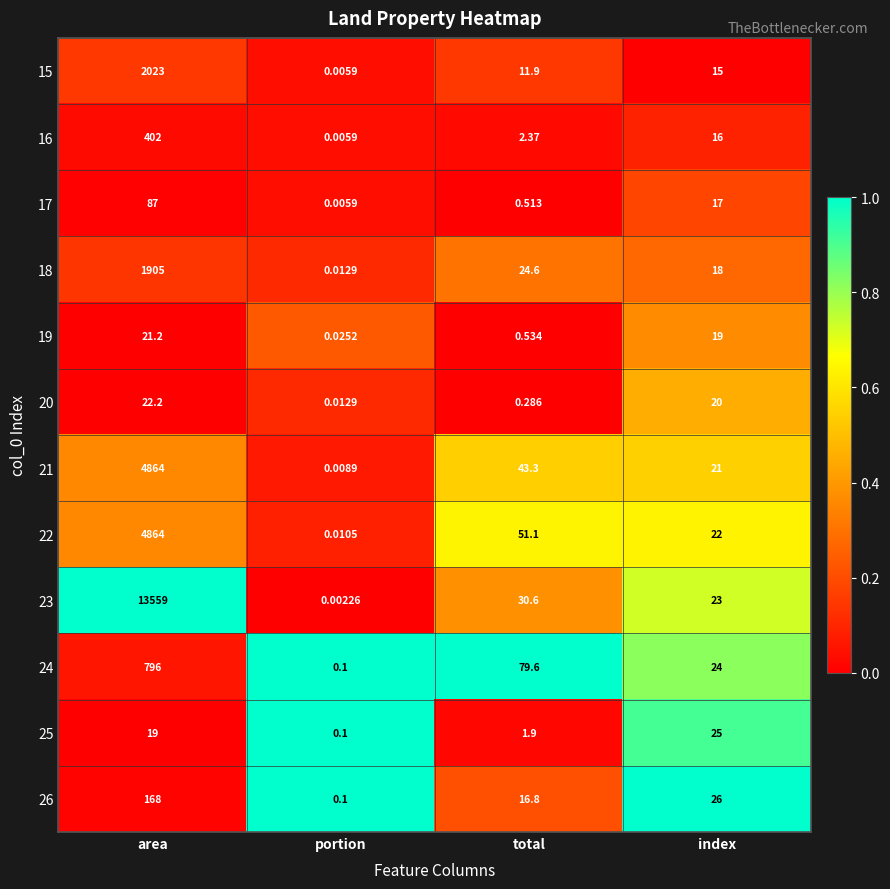

List the labels in order of 20 value, smallest first.

portion, total, index, area